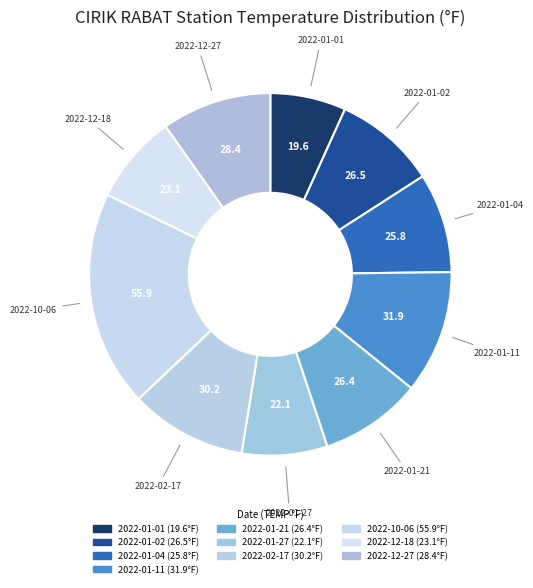

How many slices are in this pie chart?

10